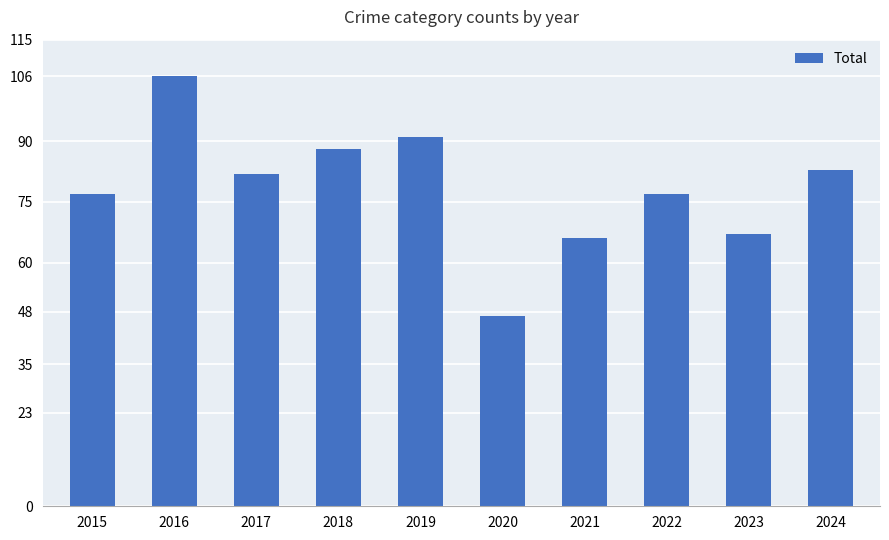

What is the difference between the second highest and minimum values?

44